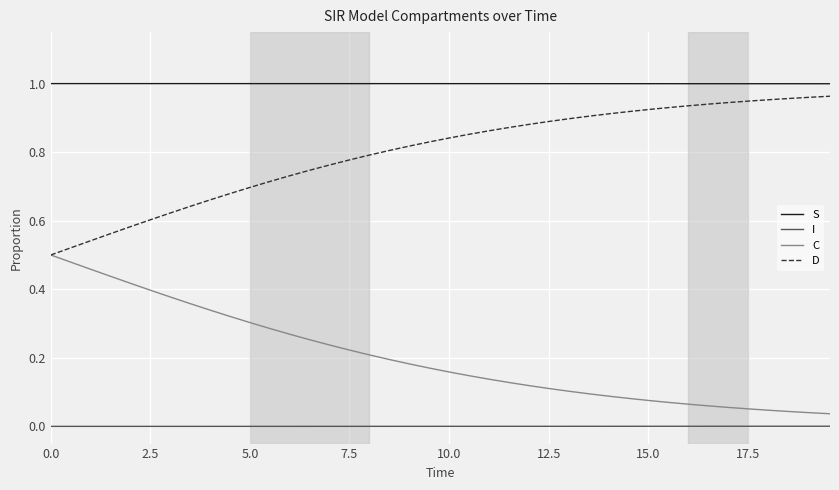

Rank the series by their average value, from lowest to highest.

I, C, D, S